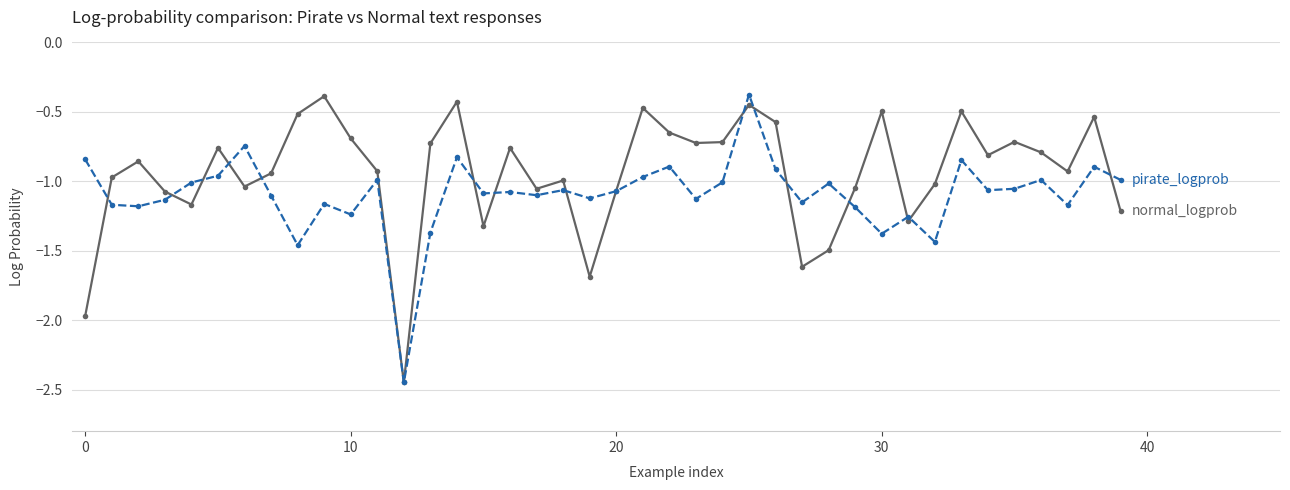

How many data points does each series have?

40